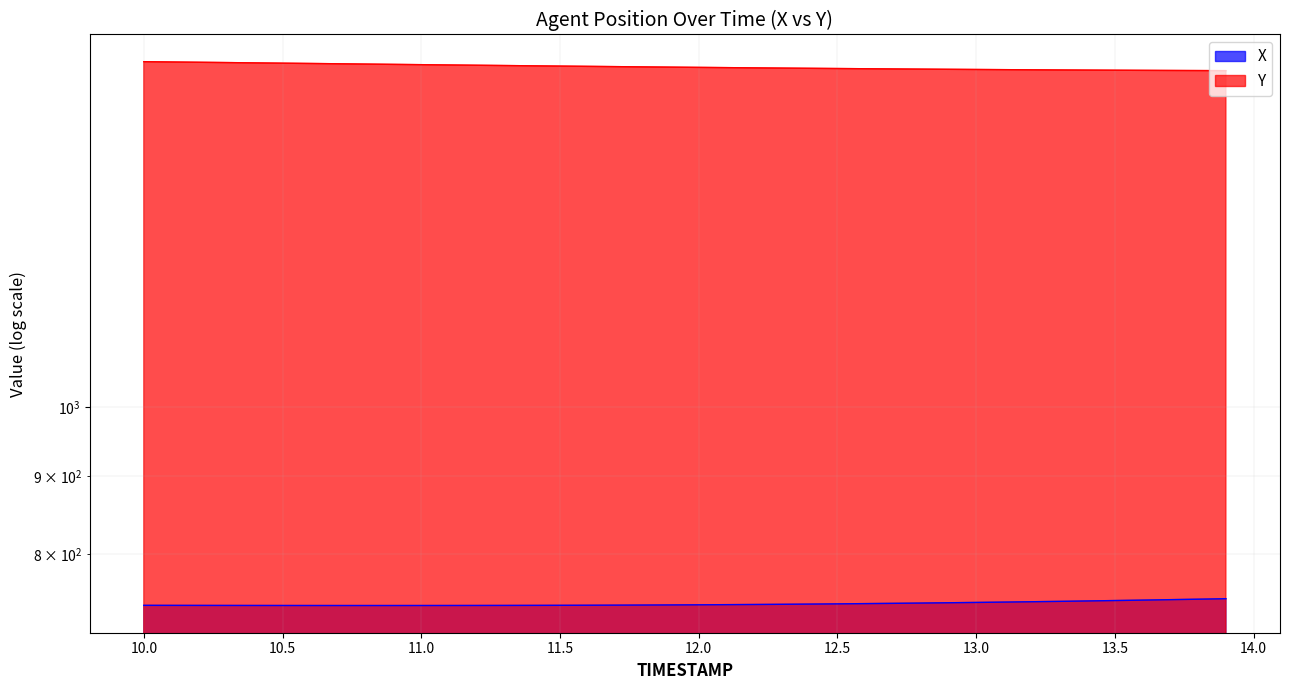

Rank the categories by Y value from highest to lowest.

10.0, 10.1, 10.2, 10.3, 10.4, 10.5, 10.6, 10.7, 10.8, 10.9, 11.0, 11.1, 11.2, 11.3, 11.4, 11.5, 11.6, 11.7, 11.8, 11.9, 12.0, 12.1, 12.2, 12.3, 12.4, 12.5, 12.6, 12.7, 12.8, 12.9, 13.0, 13.1, 13.2, 13.3, 13.4, 13.5, 13.6, 13.7, 13.8, 13.9